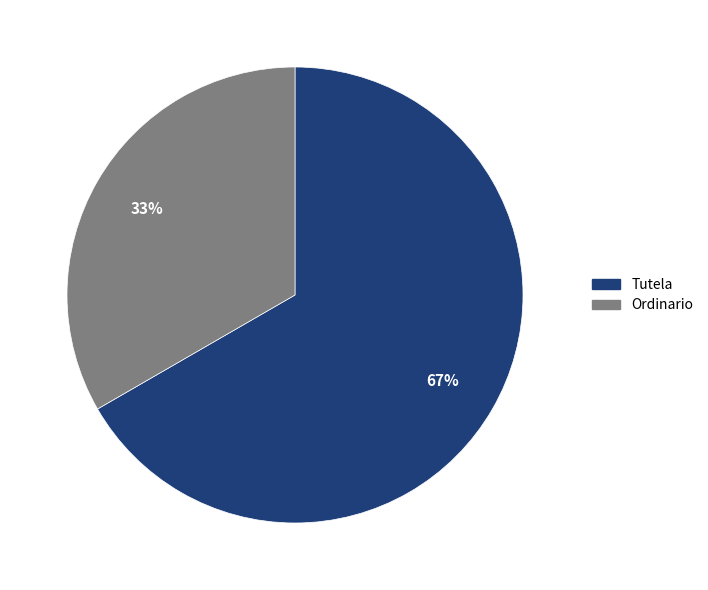

Which category has the biggest portion of the pie?

Tutela